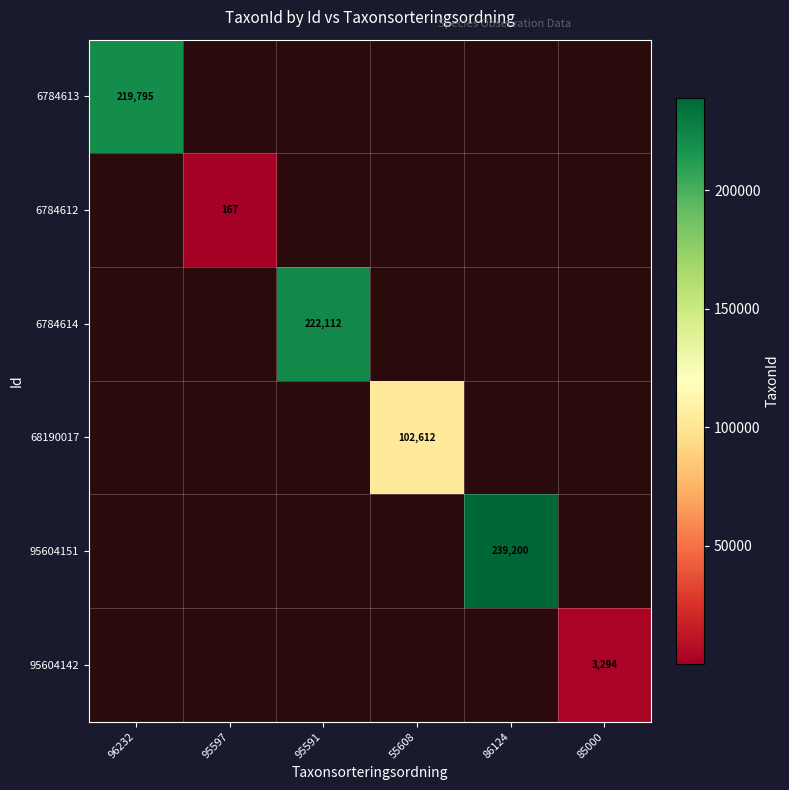

The 6784614 series shows 115707 at 95591. True or false?

False